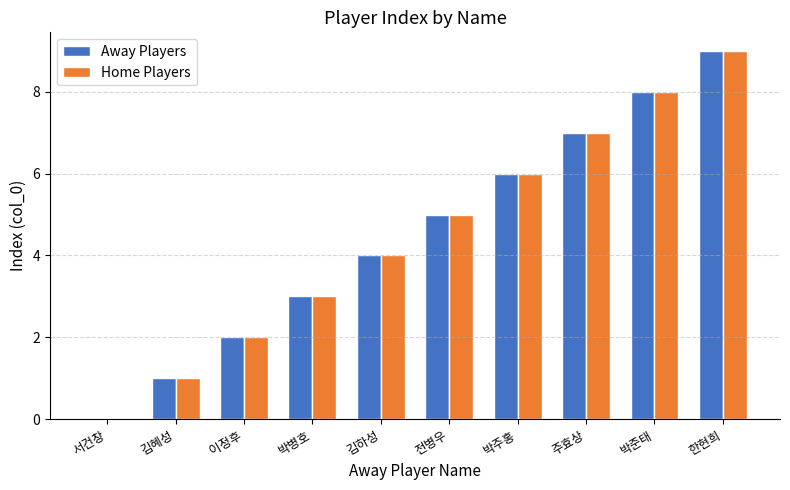

At which category is the sum across all series the highest?

한현희